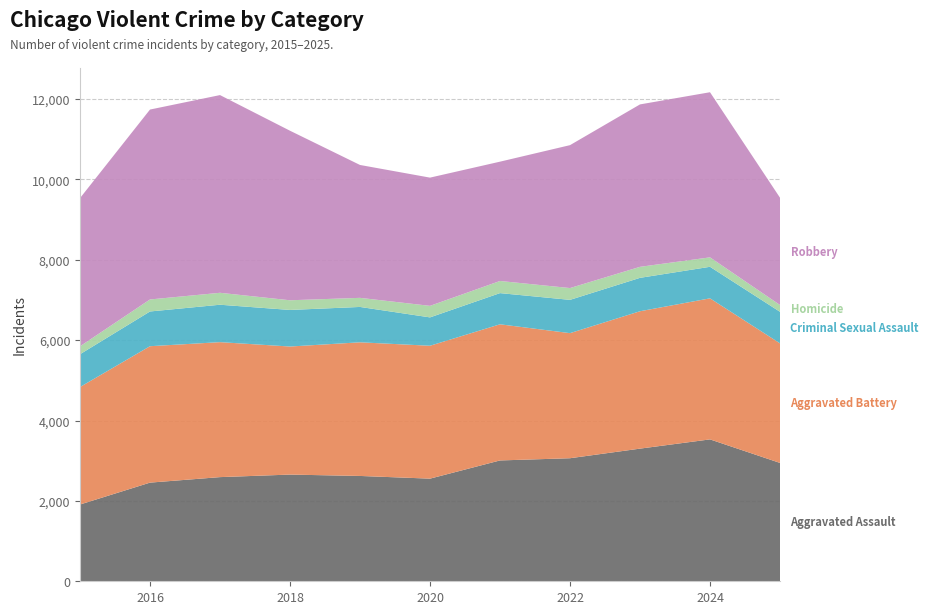

Reading right to left, extract all data points from this chart.

Aggravated Assault: 2945	3531	3301	3062	3007	2554	2621	2655	2592	2455	1910
Aggravated Battery: 2976	3510	3419	3113	3388	3307	3326	3187	3359	3395	2924
Criminal Sexual Assault: 785	785	831	828	776	706	880	910	931	864	816
Homicide: 169	235	274	294	302	287	226	241	297	299	197
Robbery: 2670	4109	4042	3556	2969	3191	3307	4219	4920	4726	3688